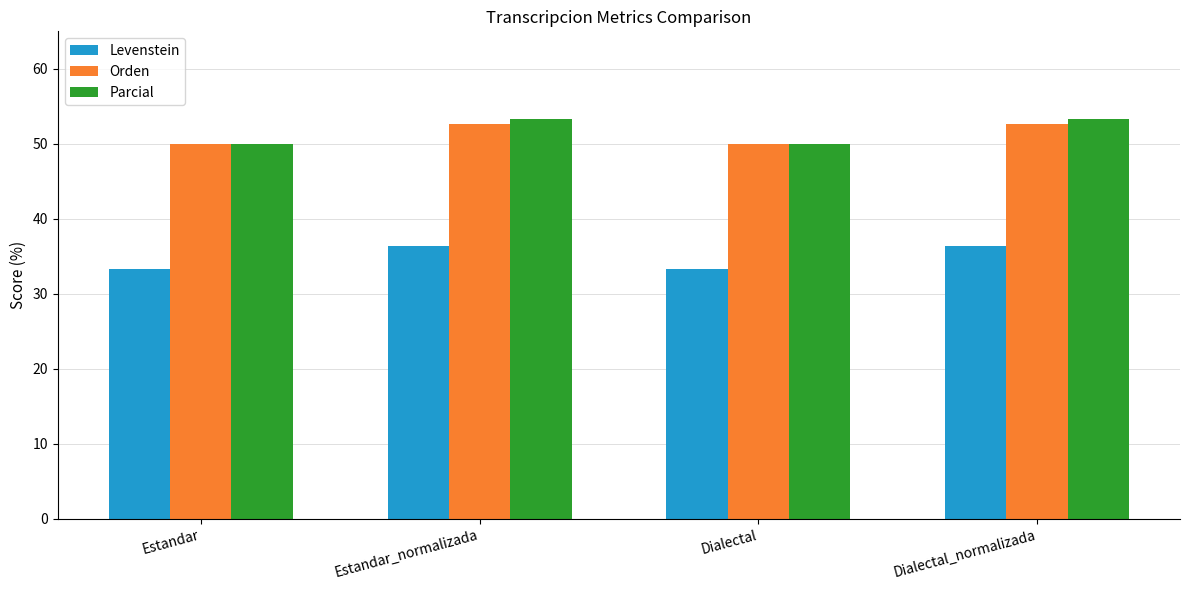

Reading right to left, transcribe all the data shown in this chart.

Levenstein: 36.4	33.3	36.4	33.3
Orden: 52.6	50.0	52.6	50.0
Parcial: 53.3	50.0	53.3	50.0